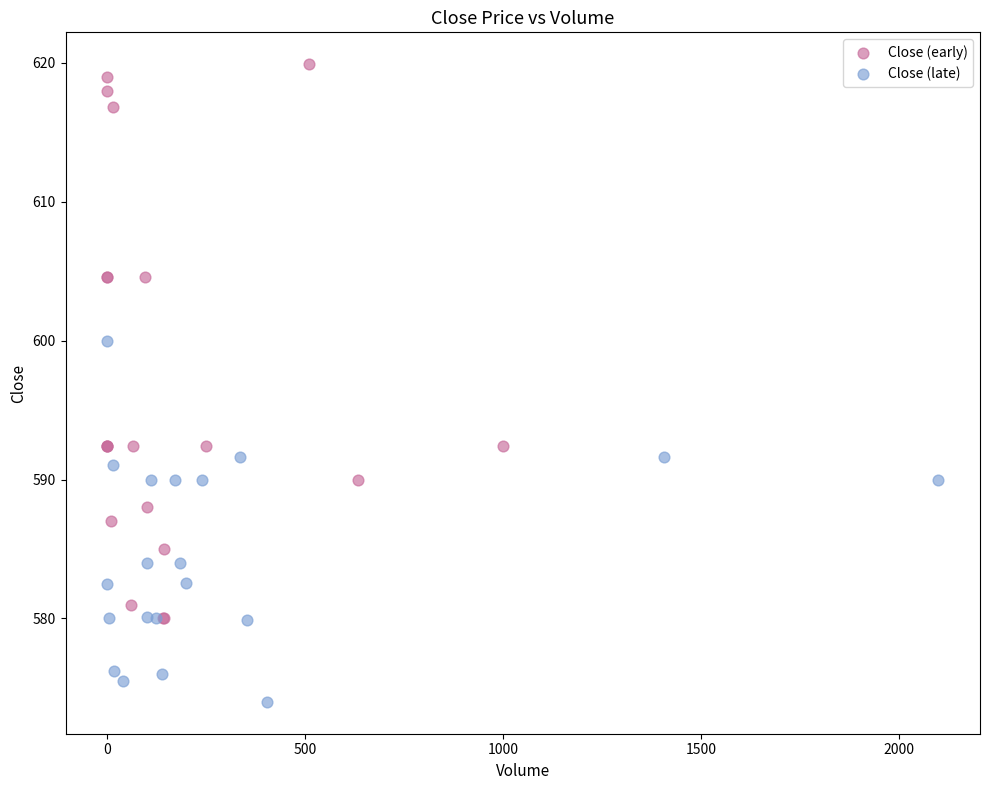

Which series contains the lowest Y value?

Close (late)